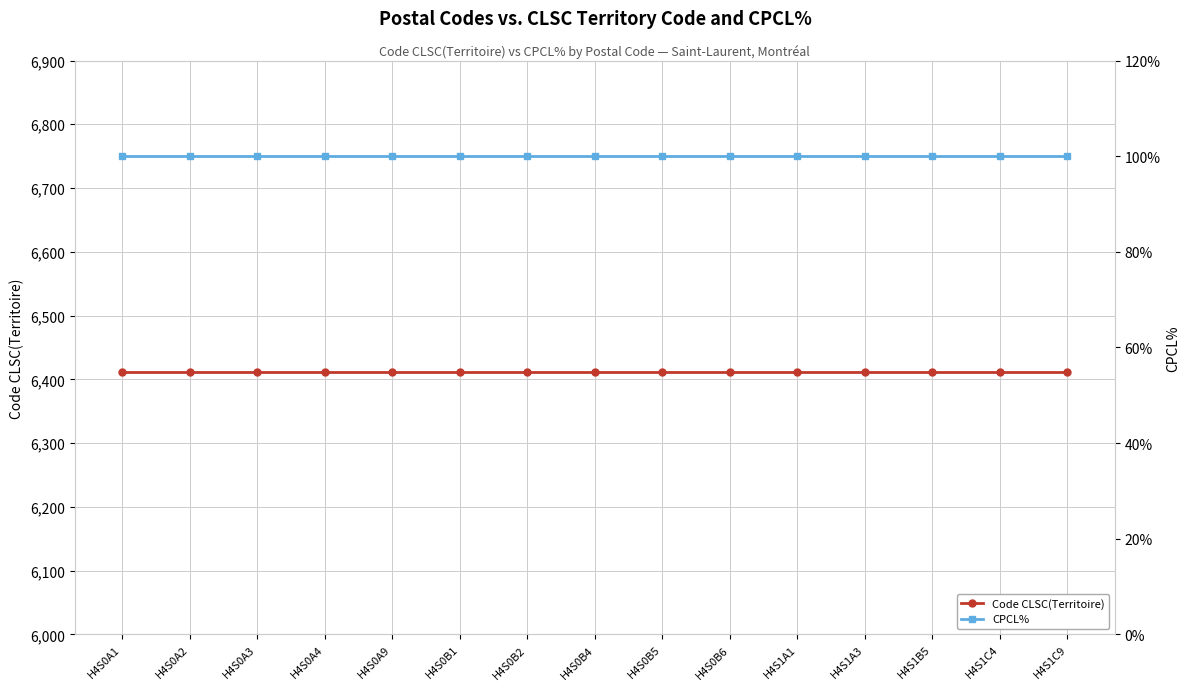

True or false: CPCL% and Code CLSC(Territoire) intersect in this chart.

False